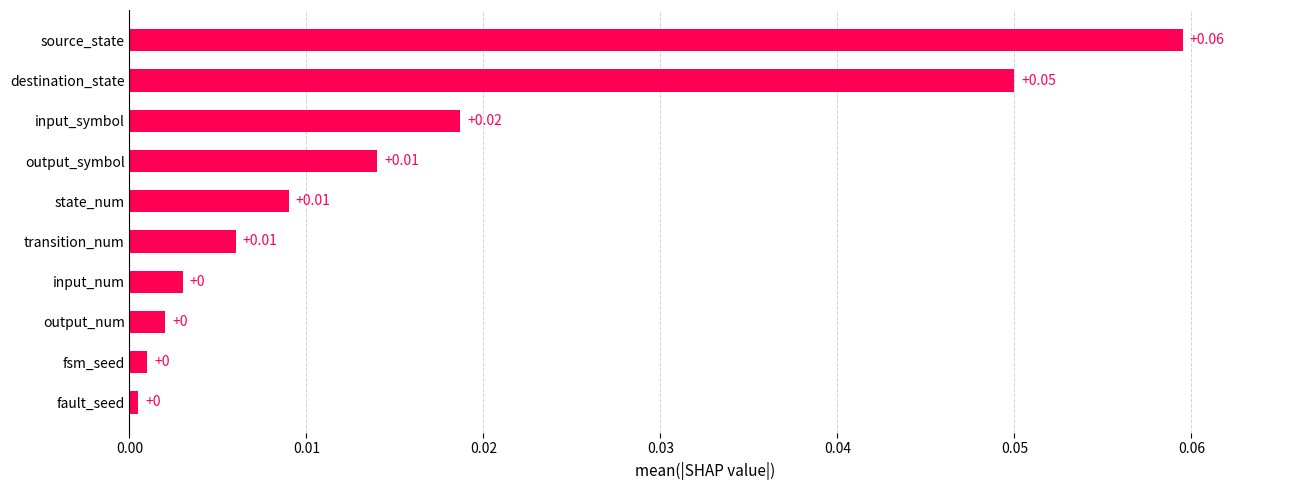

Which has a higher value, destination_state or transition_num?

destination_state